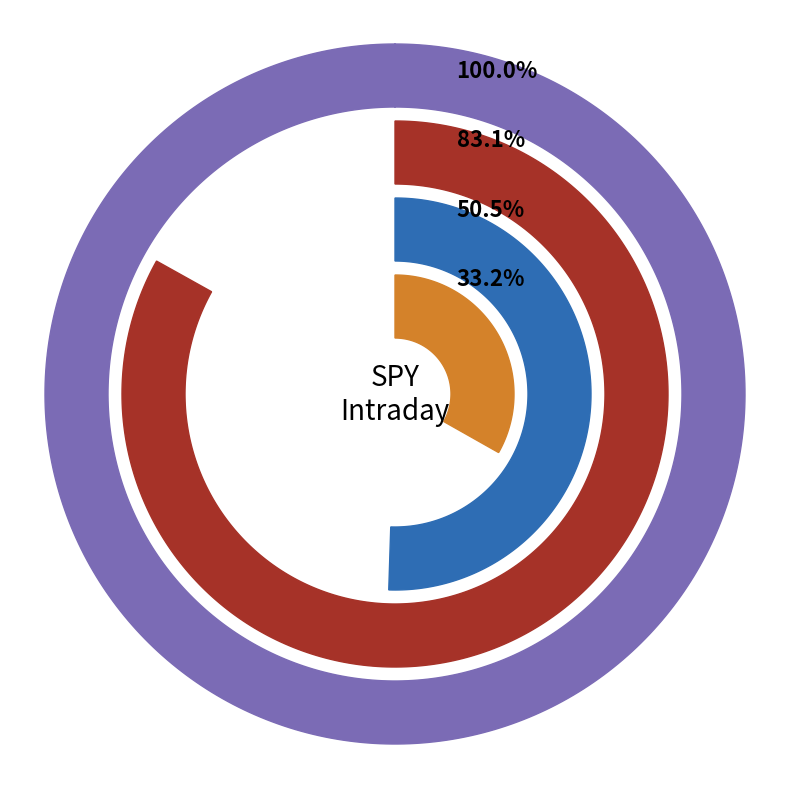

What percentage is the 15:00 slice, to the nearest percent?

20%